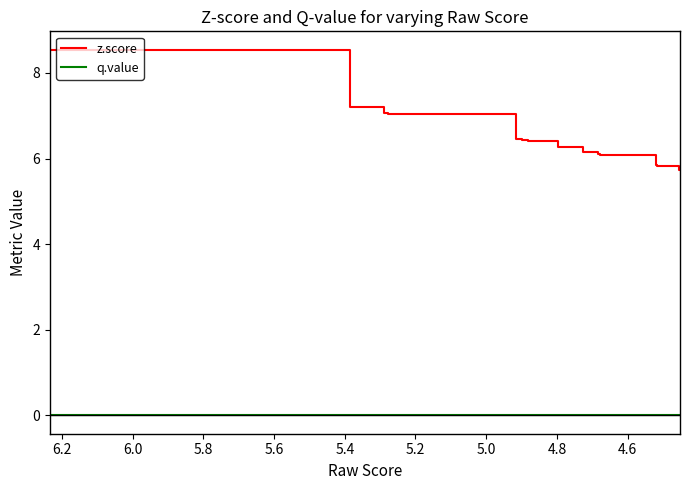

Which series has the widest spread of values?

z.score